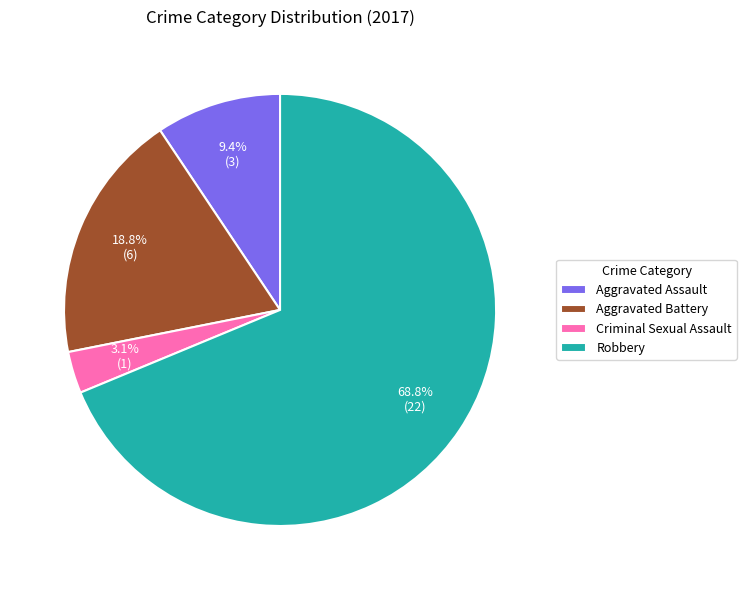

What is the smallest slice in the pie chart?

Criminal Sexual Assault